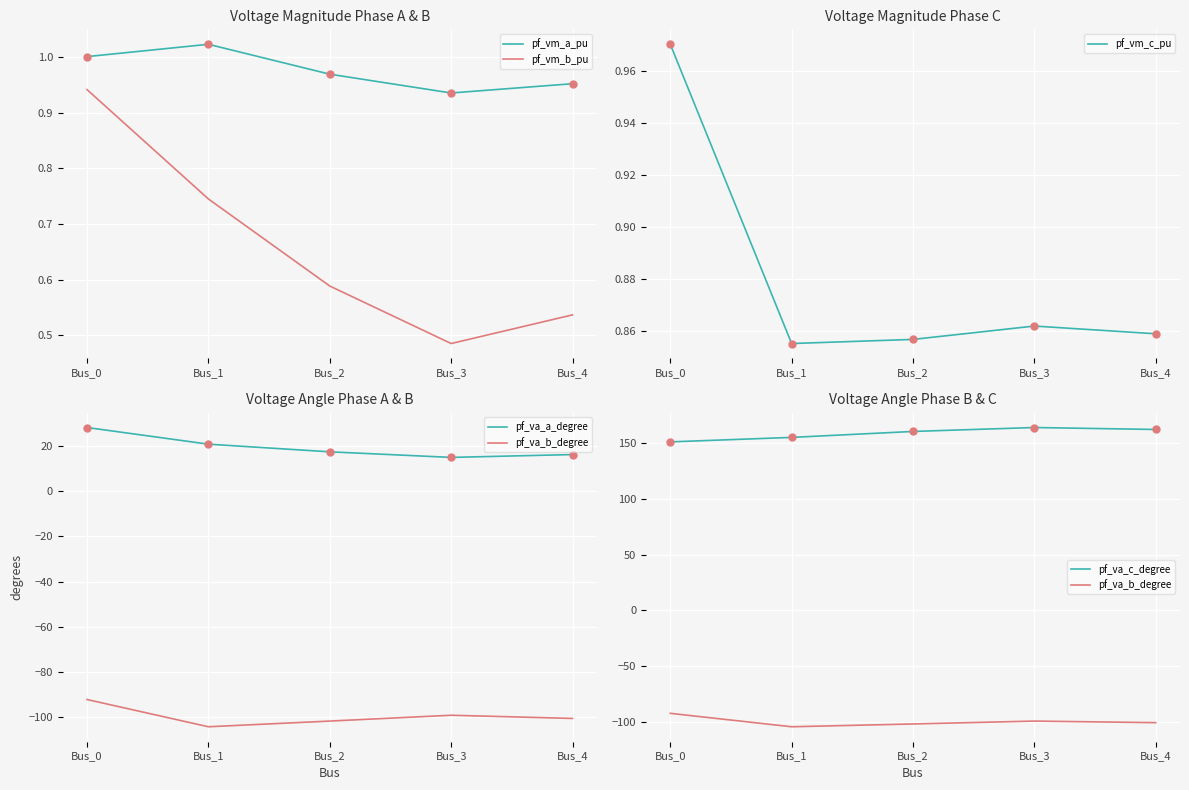

Which series has the largest Y range (max minus min)?

pf_va_a_degree